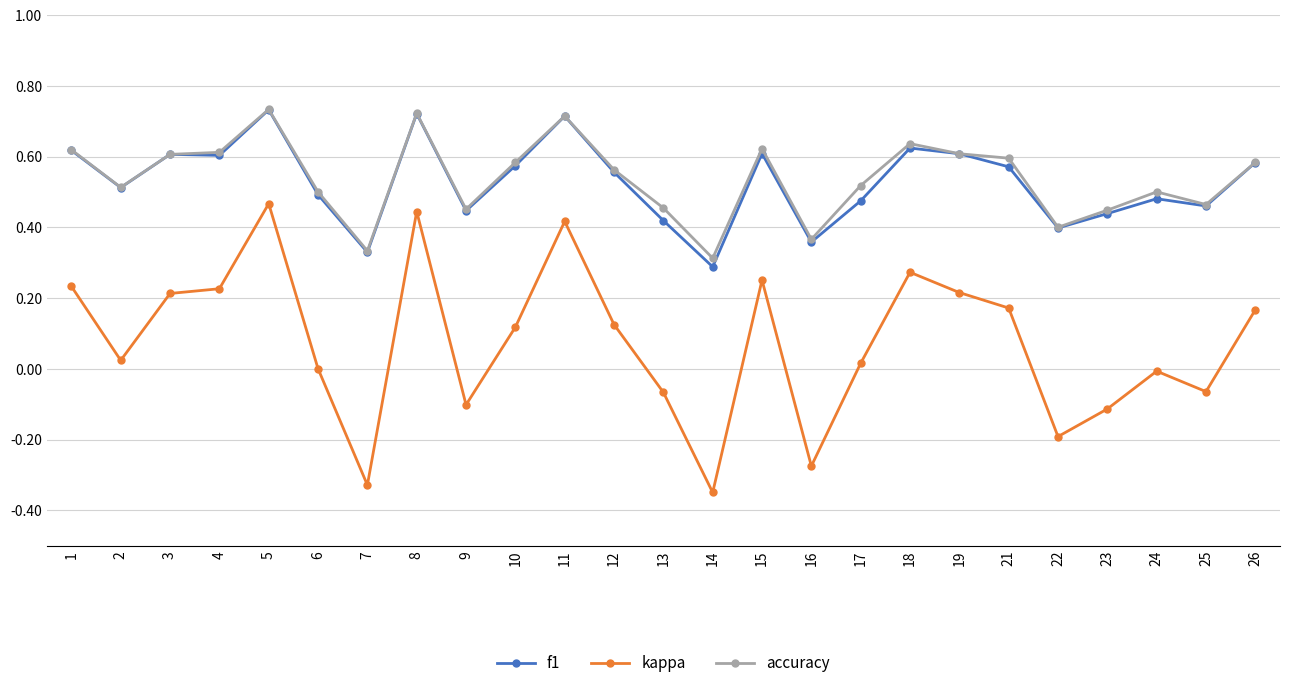

Where is the first local minimum for f1?

2